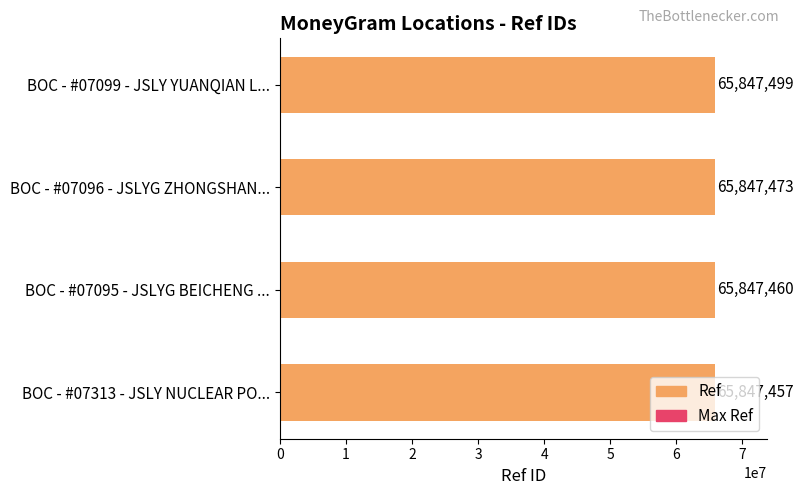

What is the difference between the Ref values at 0 and 1?

3.0